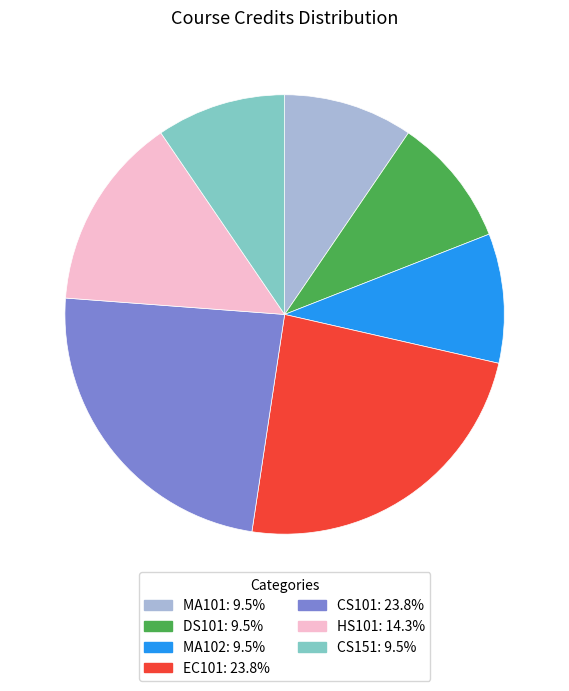

Is there a majority slice in this chart?

No